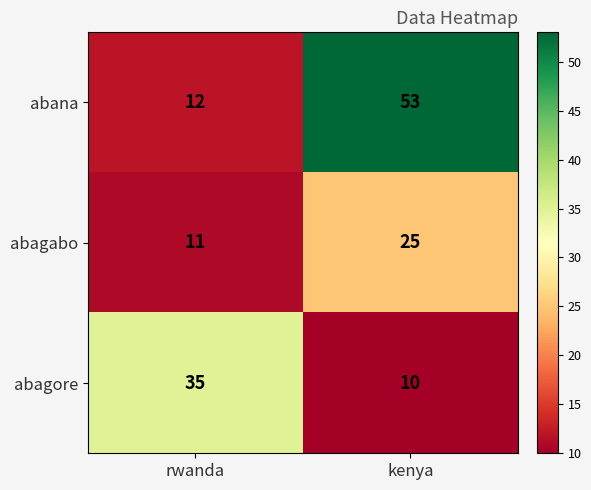

What is the sum of all abana values?

65